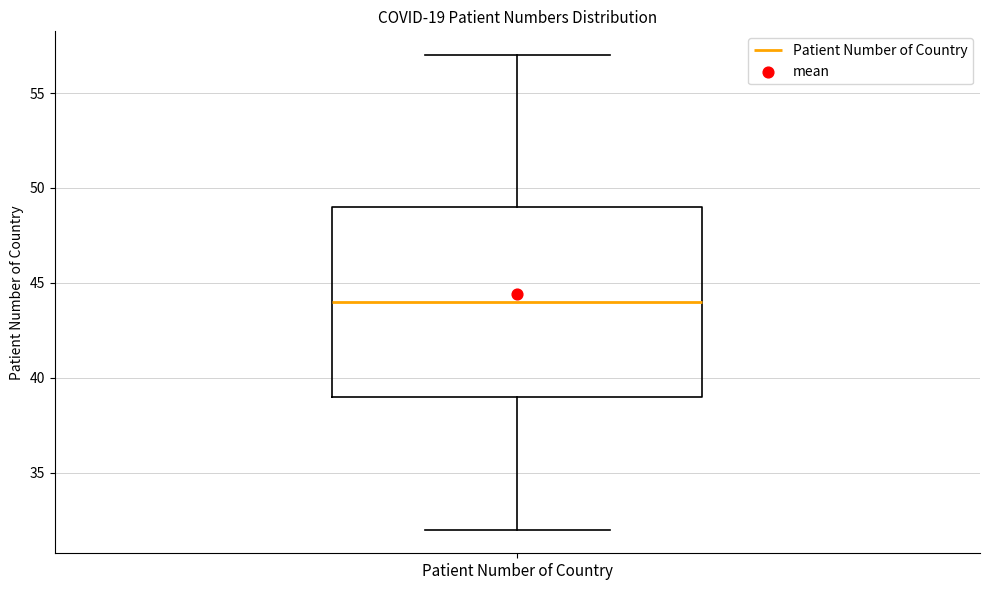

Where does the lower whisker of the box for Patient Number of Country end on the y-axis? The values are not printed on the chart, so give them approximately, as read against the axis.

32